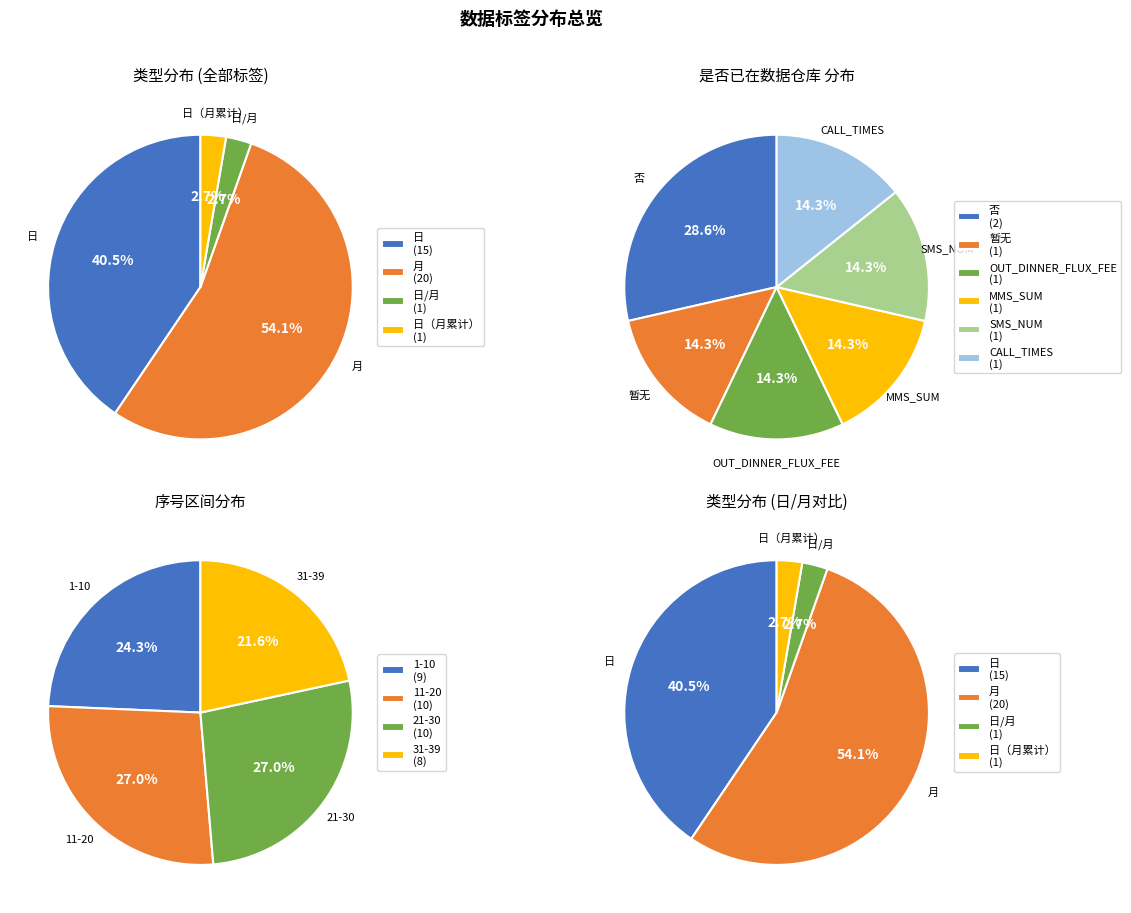

To the nearest percent, what percentage of the pie is 月?

54%